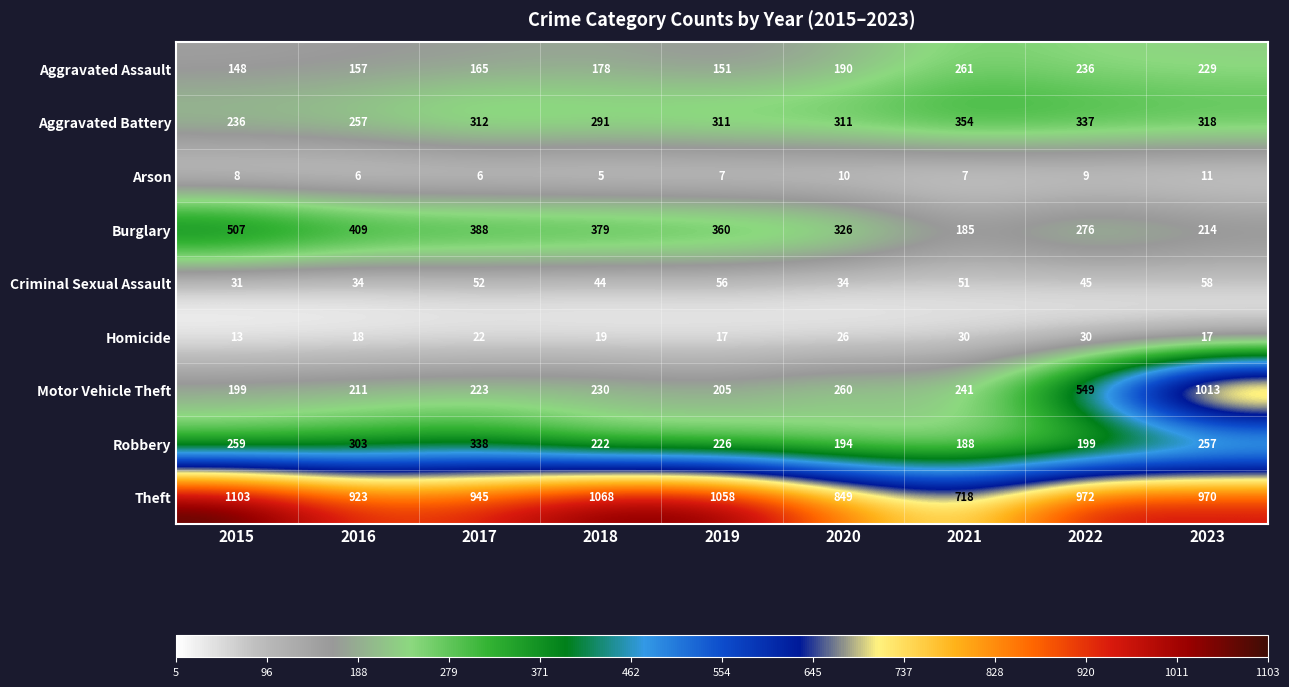

Which series has the widest spread of values?

Motor Vehicle Theft